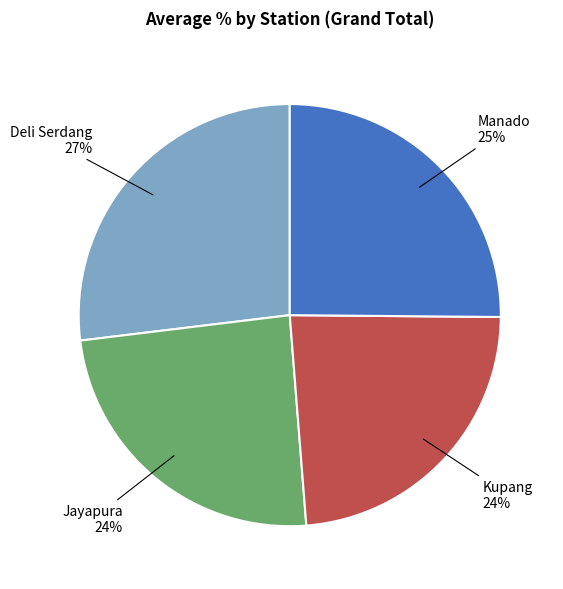

To the nearest percent, what is the difference between the largest and smallest slice percentages?

3%